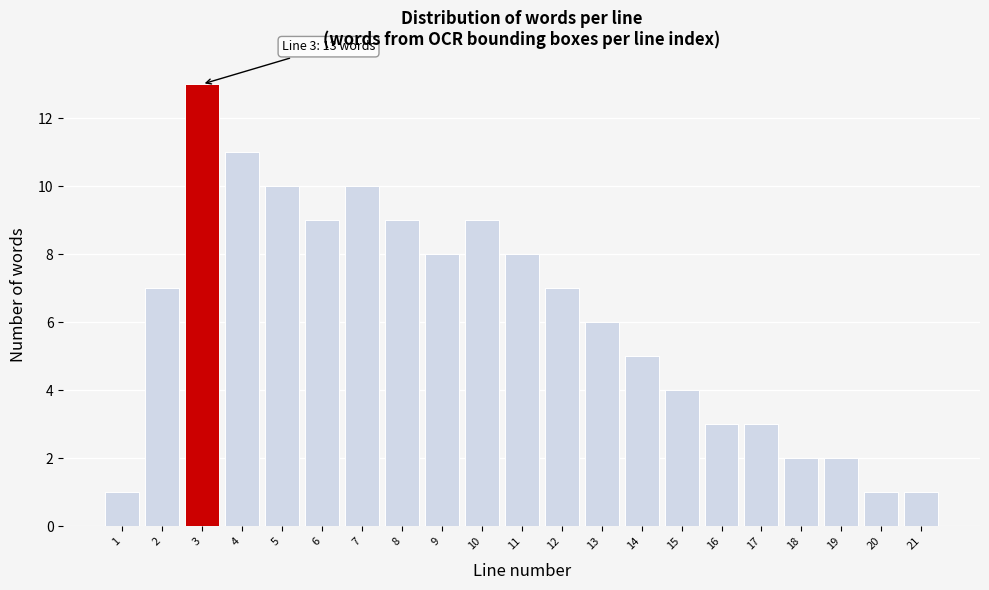

Over which range of the x-axis is the bar tallest?

2.5 to 3.5